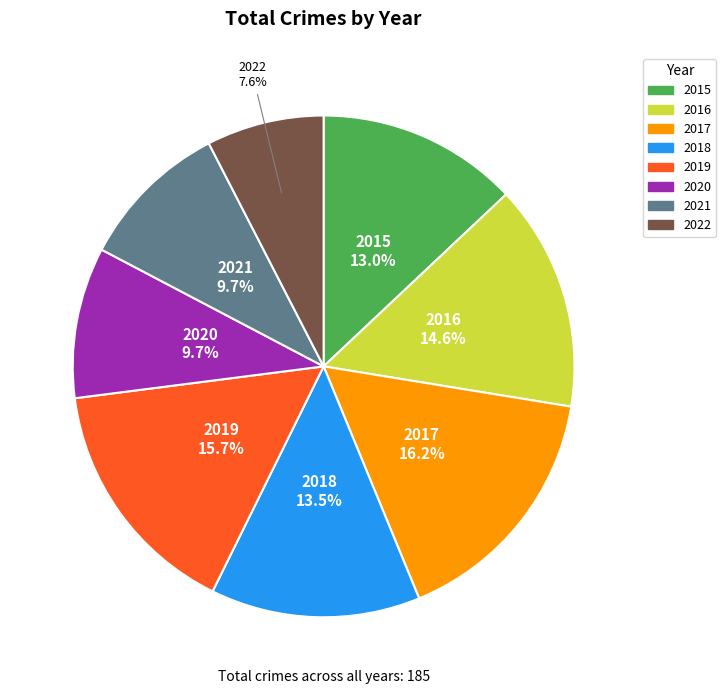

How much of the chart is everything except 2015?

87.0%